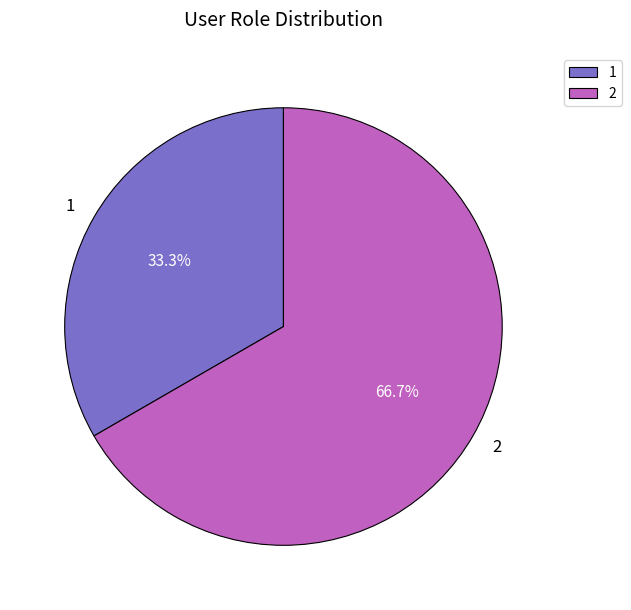

What is the largest slice in the pie chart?

2